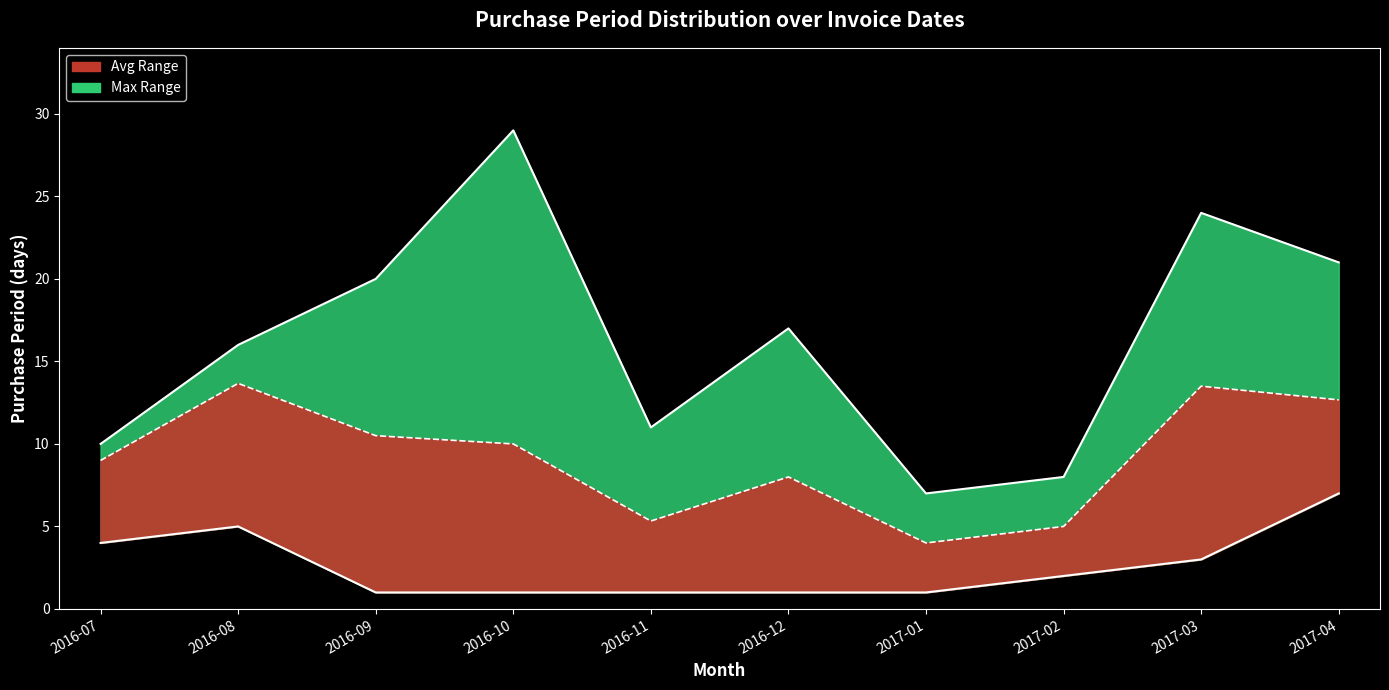

True or false: the data shows 12 at 2017-03.

False